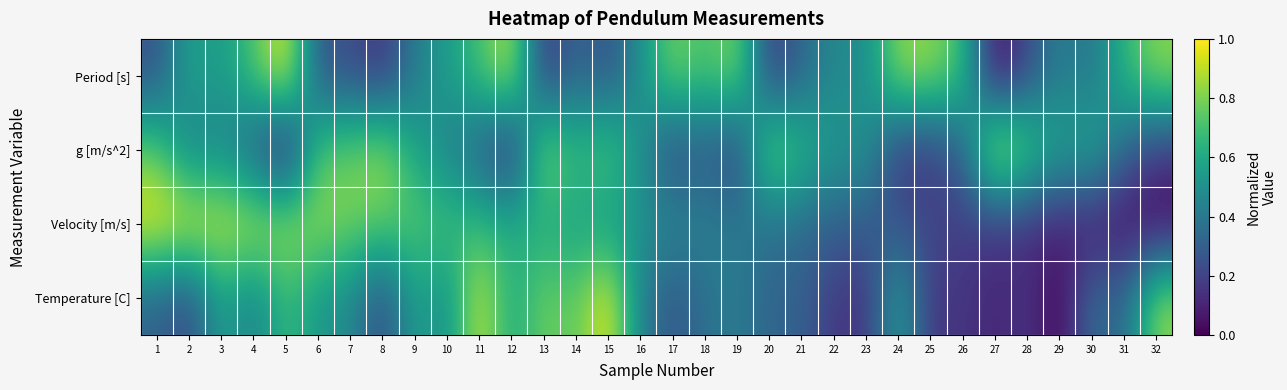

At which category is the sum across all series the highest?

11